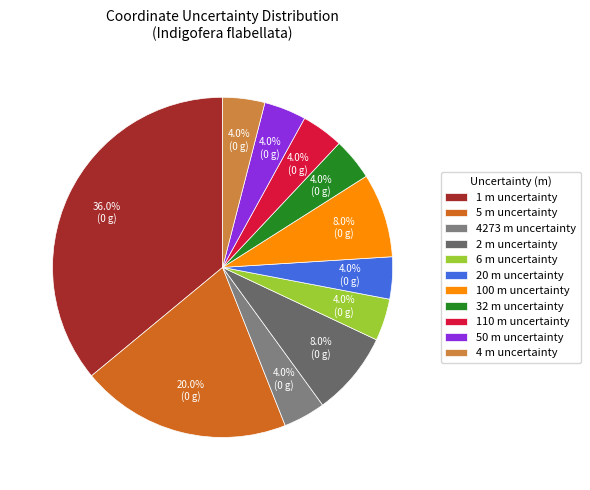

Count the number of slices in the pie.

11